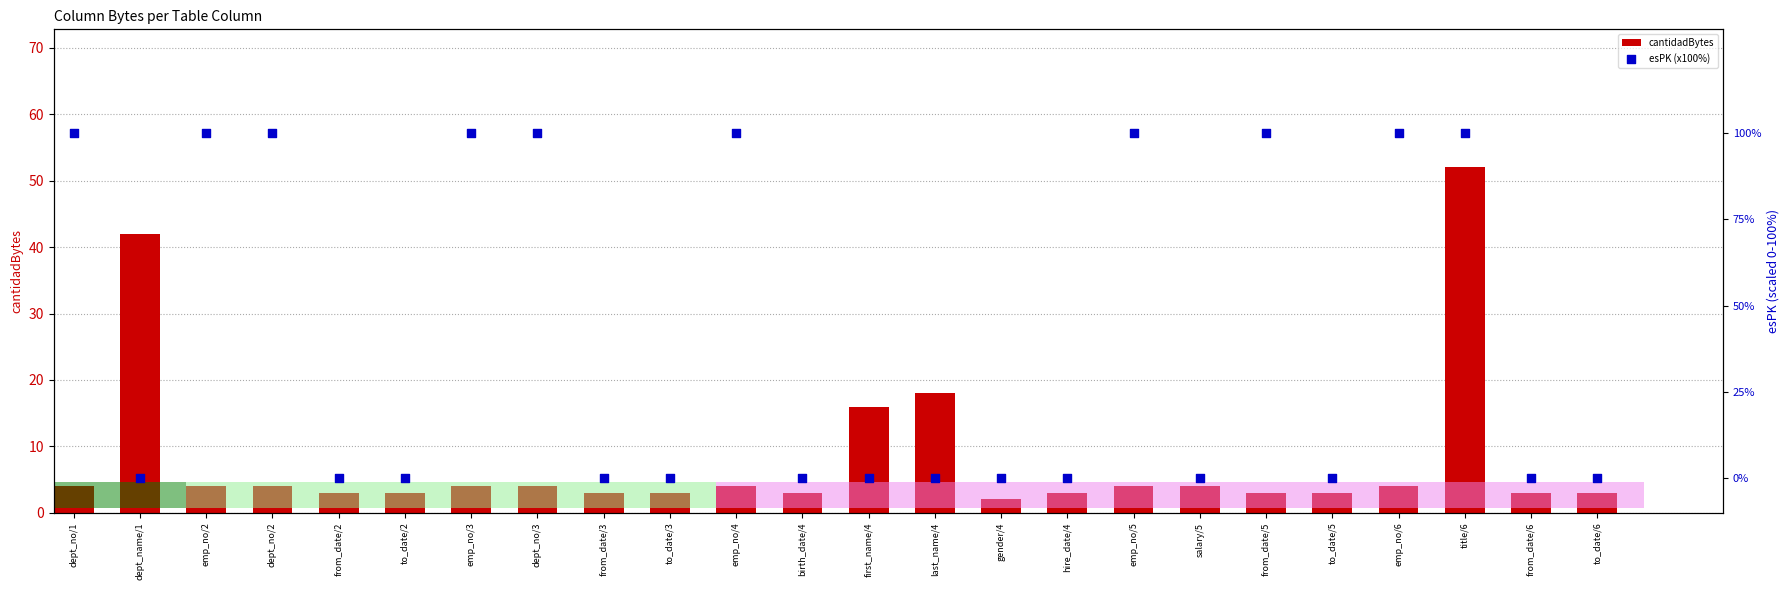

What are all the series names shown in the legend?

cantidadBytes, esPK (x100%)